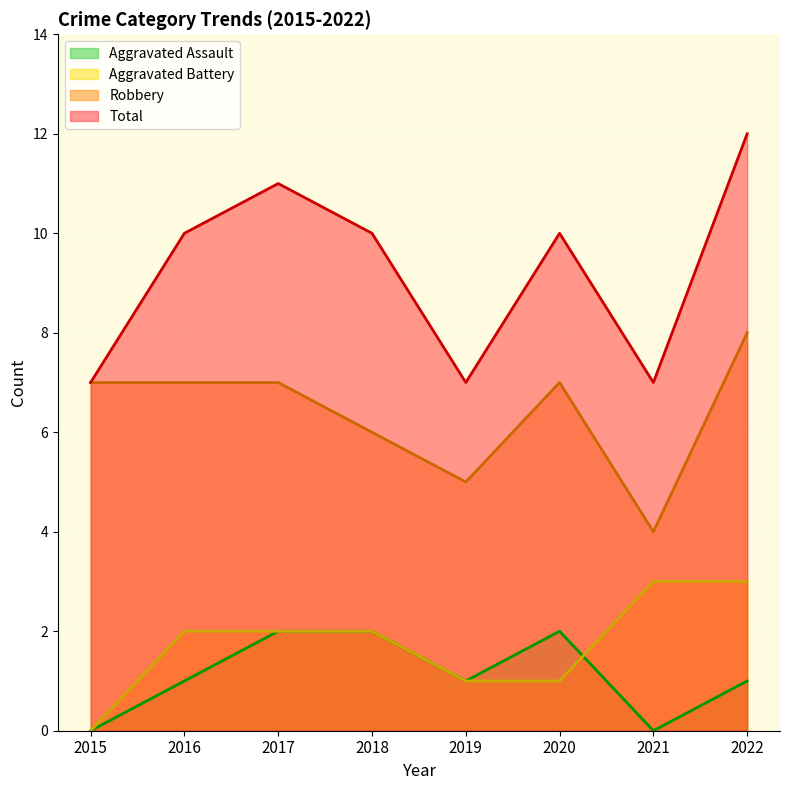

The value of Aggravated Battery at 2016 is 2. True or false?

True